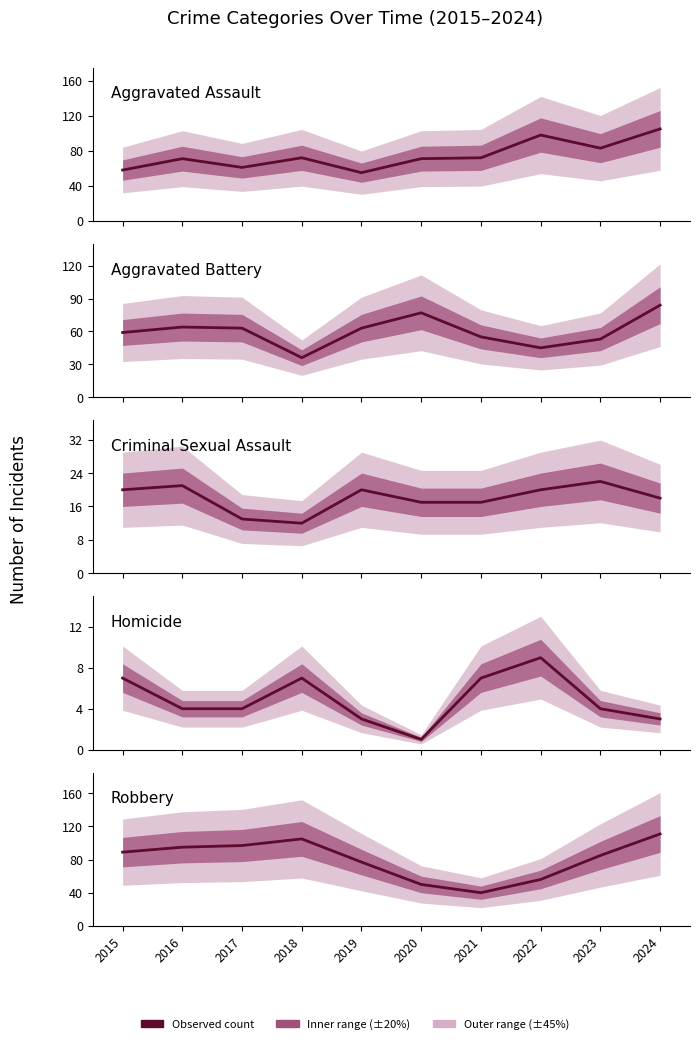

Reading left to right, what are all the values shown in this chart?

Aggravated Assault: 58	71	61	72	55	71	72	98	83	105
Aggravated Battery: 59	64	63	36	63	77	55	45	53	84
Criminal Sexual Assault: 20	21	13	12	20	17	17	20	22	18
Homicide: 7	4	4	7	3	1	7	9	4	3
Robbery: 89	95	97	105	77	50	40	56	85	111